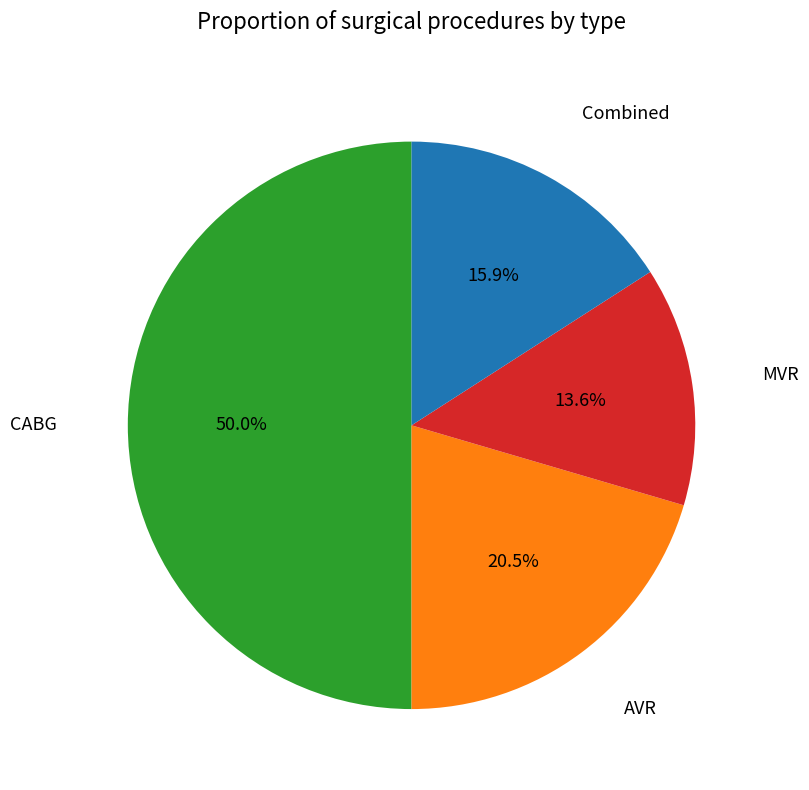

What is the smallest slice in the pie chart?

MVR